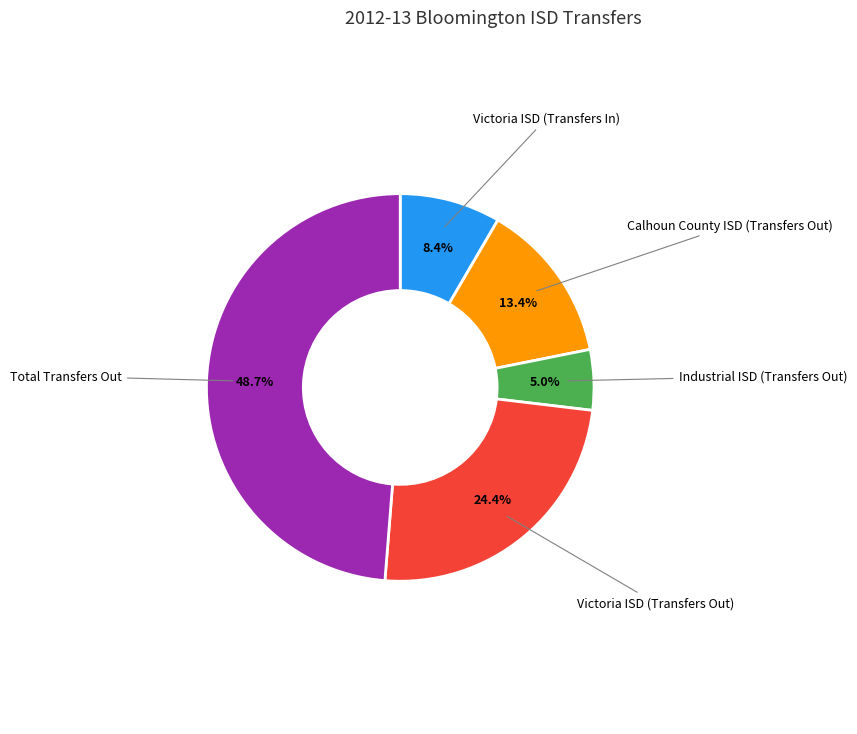

Is there a majority slice in this chart?

No